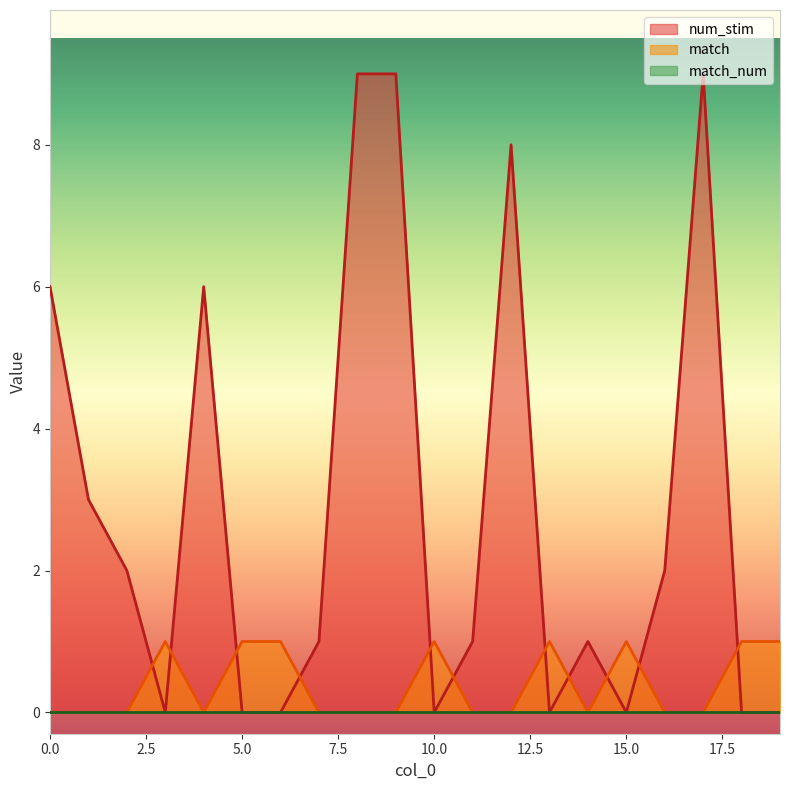

True or false: num_stim and match intersect in this chart.

True